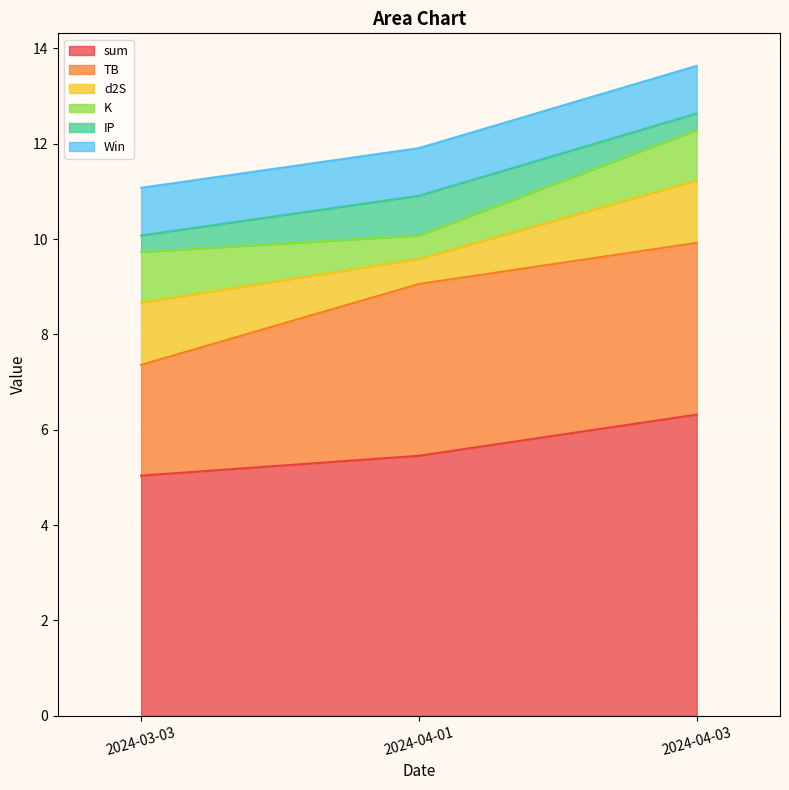

Rank the series by their maximum value, from lowest to highest.

IP, Win, K, d2S, TB, sum